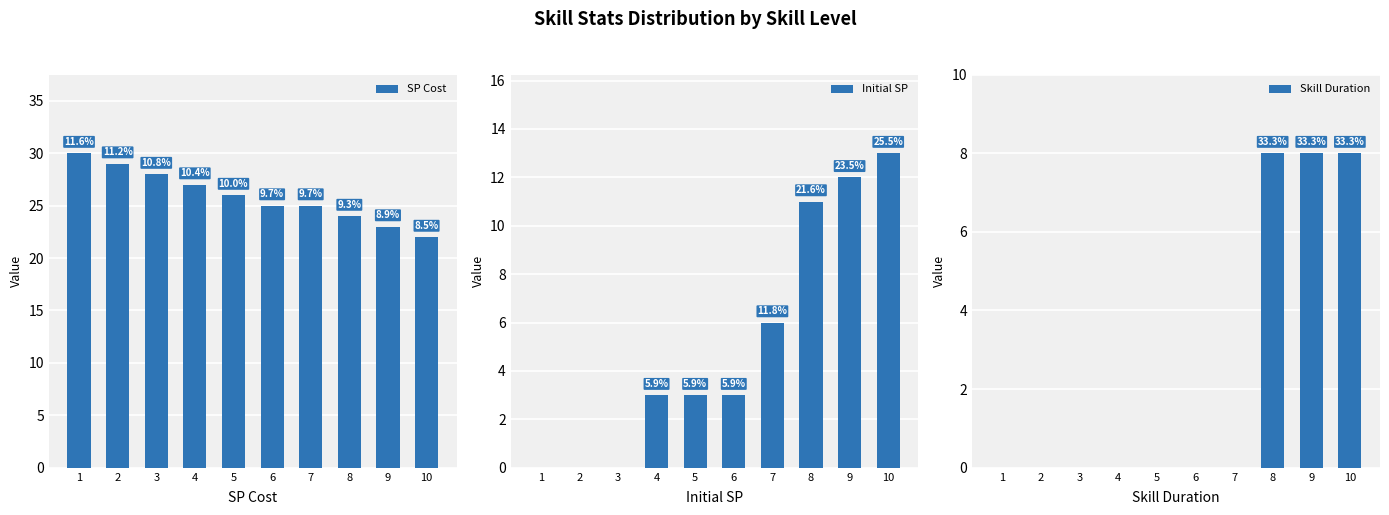

What is the value of the SP Cost bar at the 5th from the left?

26